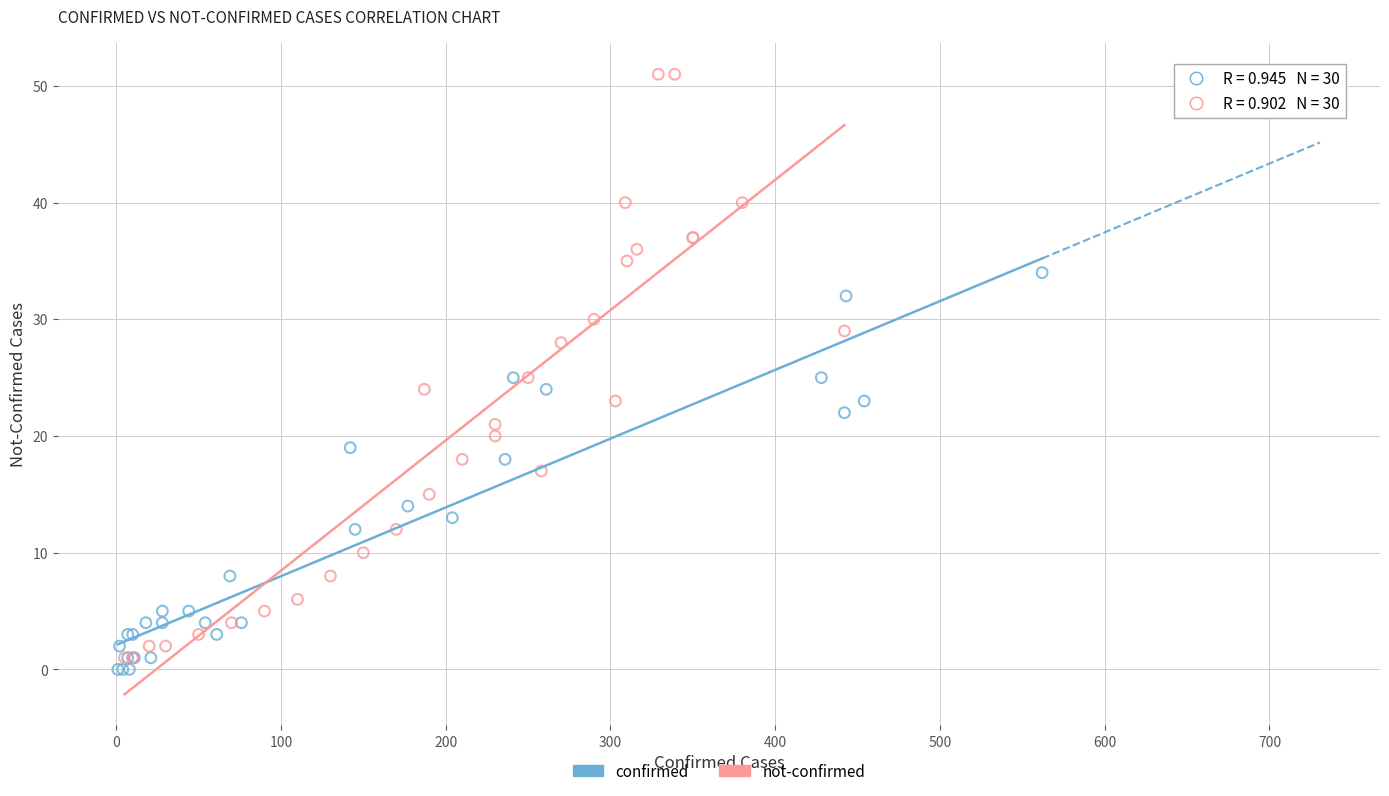

Which series has the largest Y range (max minus min)?

not-confirmed